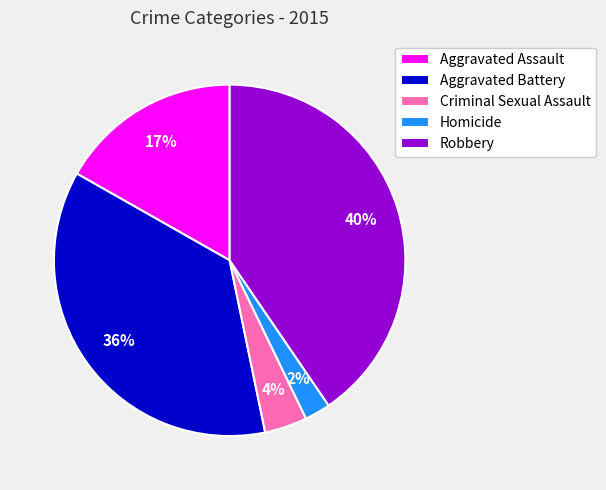

Do Aggravated Assault and Robbery together represent more than half of the pie?

Yes